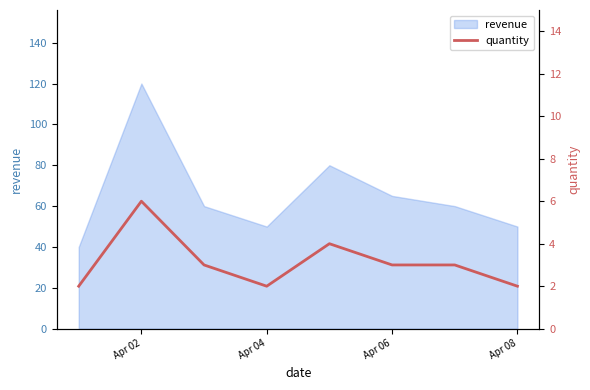

What is the value of the 4th point from the left?

2